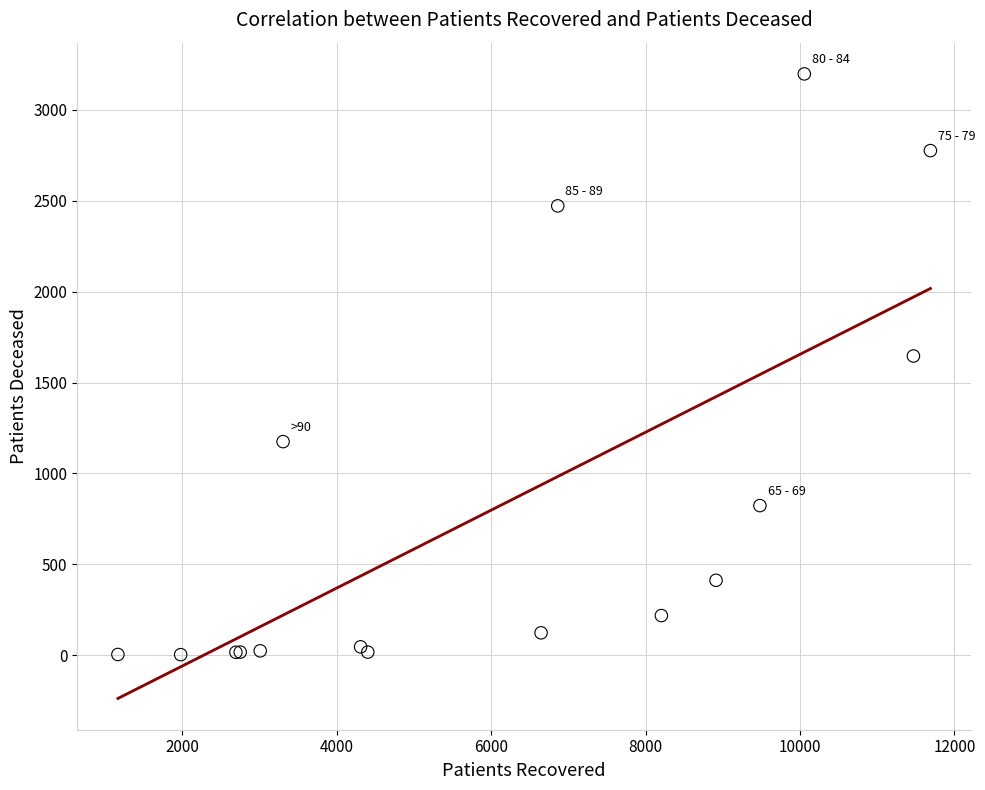

What Y value in the scatter plot is closest to 1600?

1646